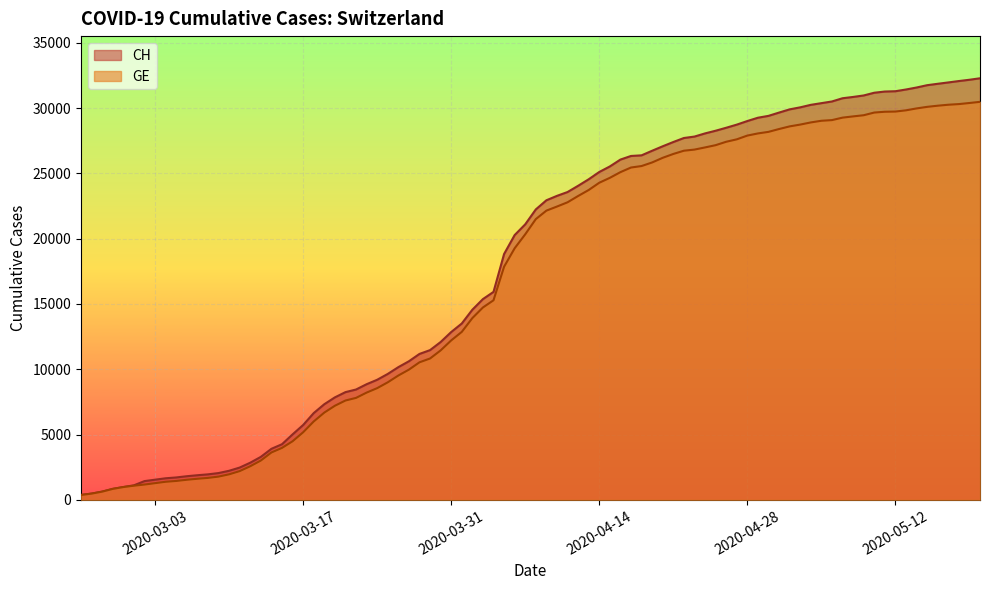

How many lines are shown in the chart?

2